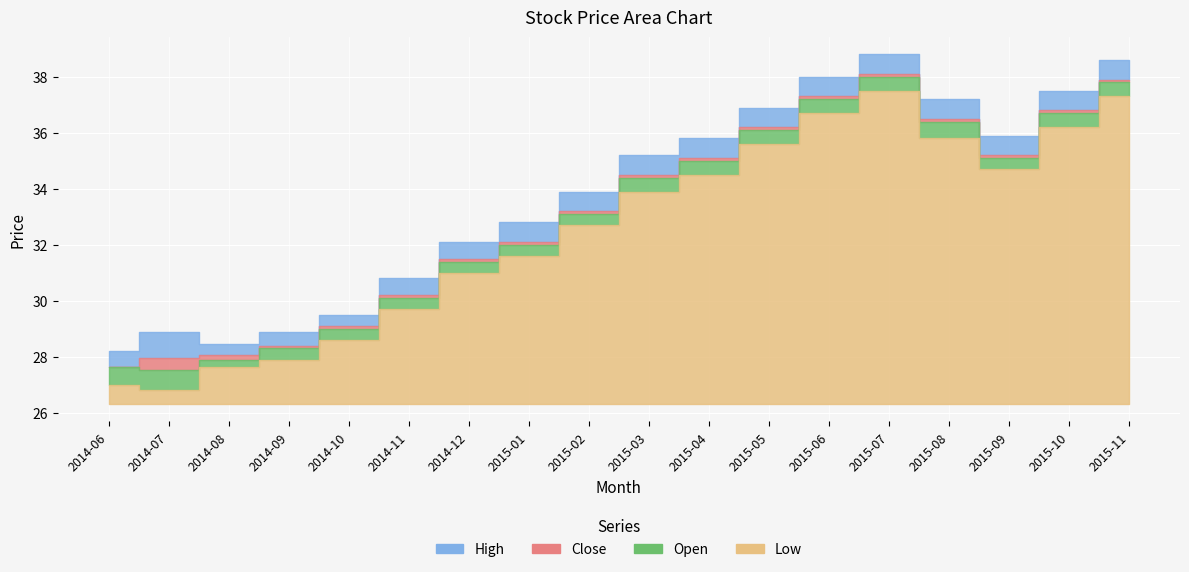

What is the sum of all High values?

607.5